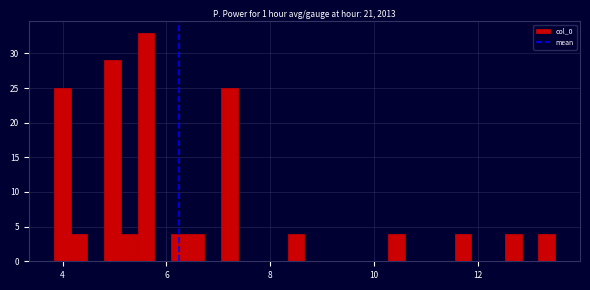

Read against the x-axis, roughly where is the centre of the tallest bar?

5.6